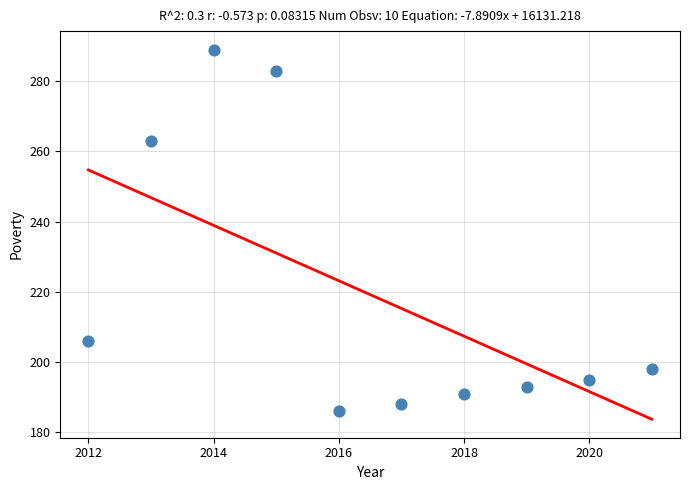

What Y value in the scatter plot is closest to 237?

263